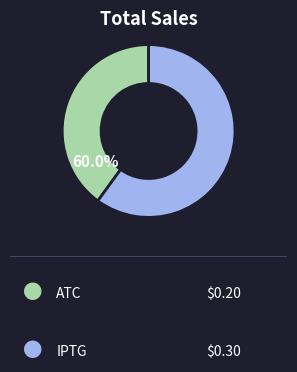

To the nearest percent, what portion does IPTG represent?

60%